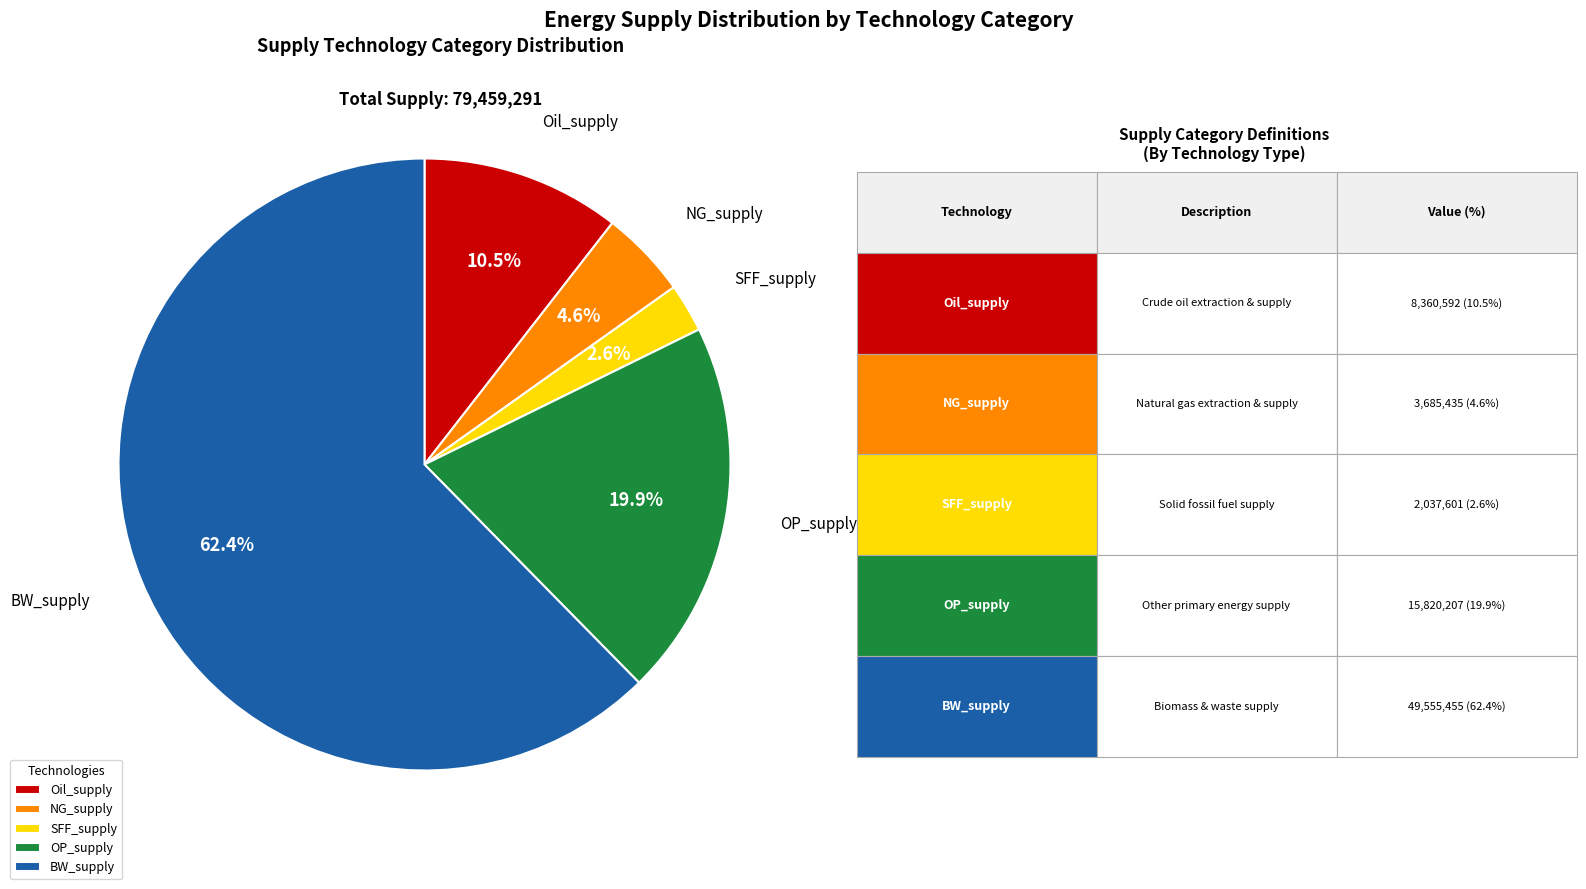

What is the total percentage of BW_supply and NG_supply?

67.0%